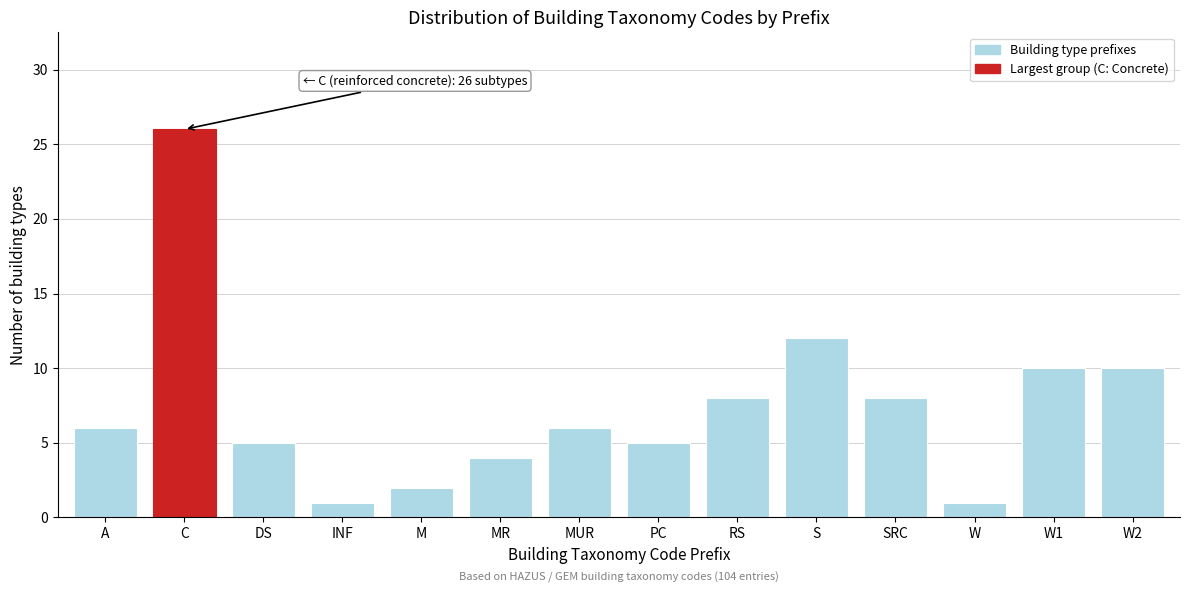

Reading right to left, extract all data points from this chart.

10	10	1	8	12	8	5	6	4	2	1	5	26	6